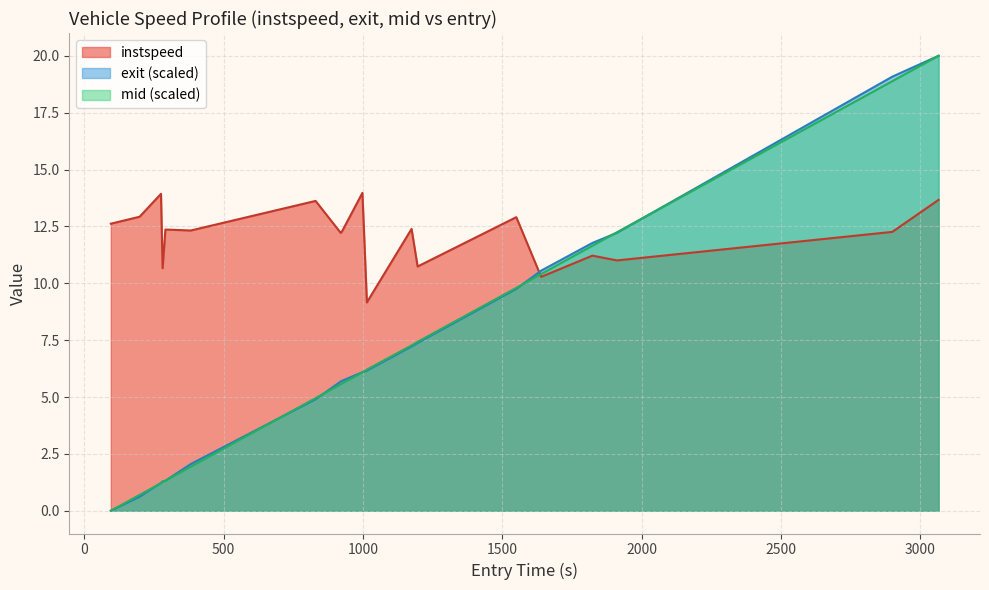

At how many categories does at least one series exceed 15?

2